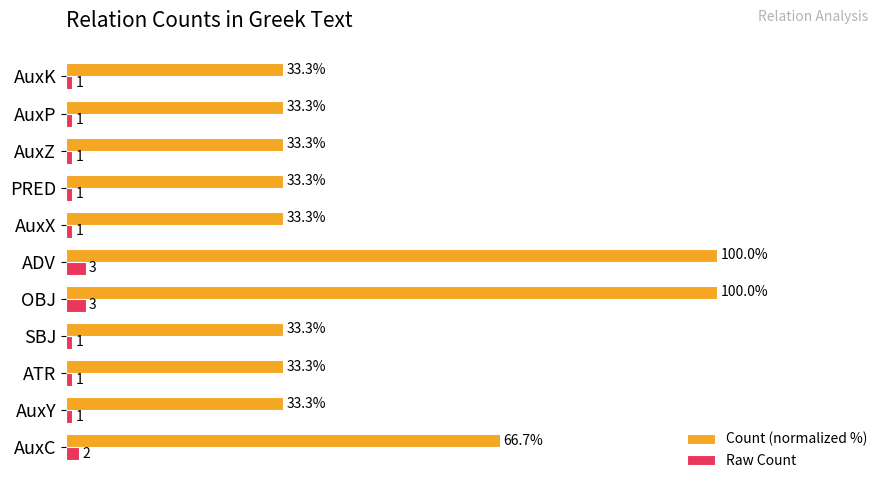

Which series has the largest total across all categories?

Count (normalized %)